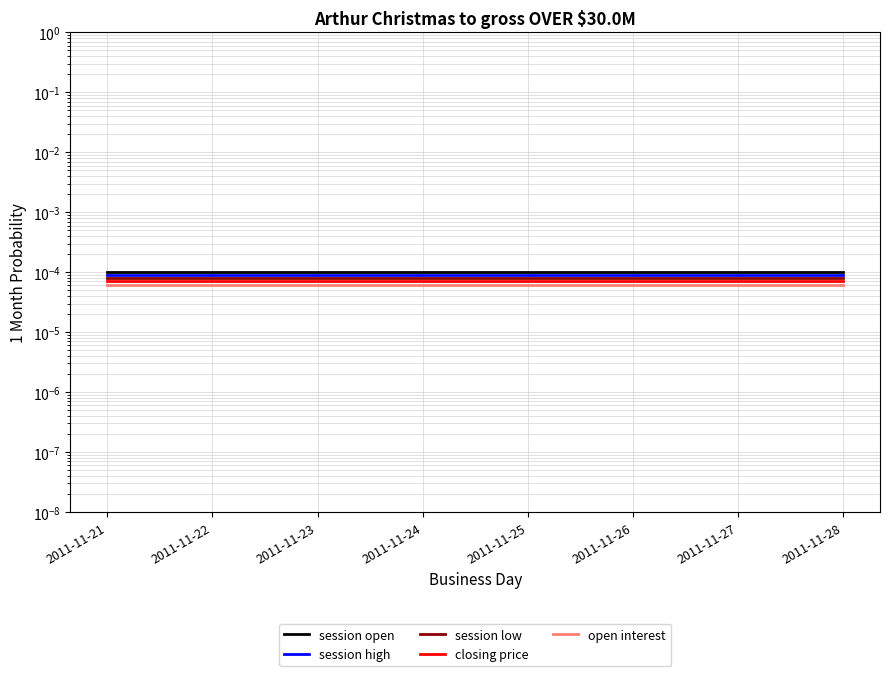

Does the chart display data point markers on the line(s)?

No